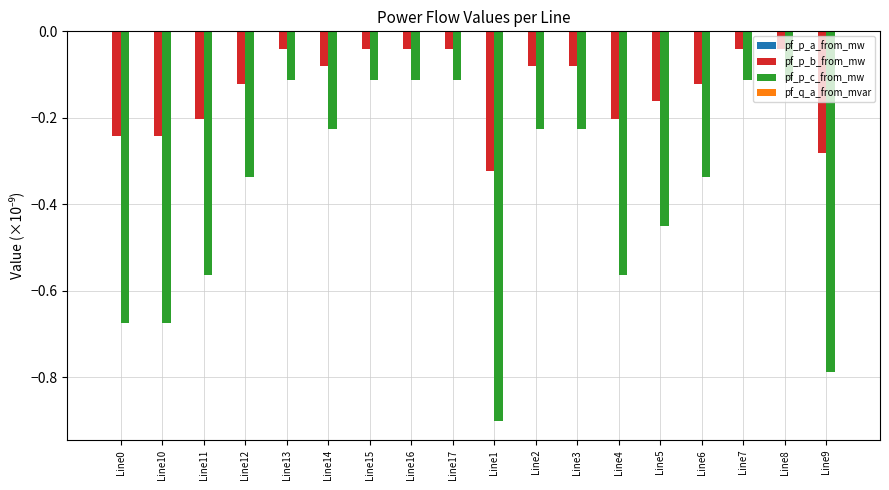

How many series are shown in this chart?

4